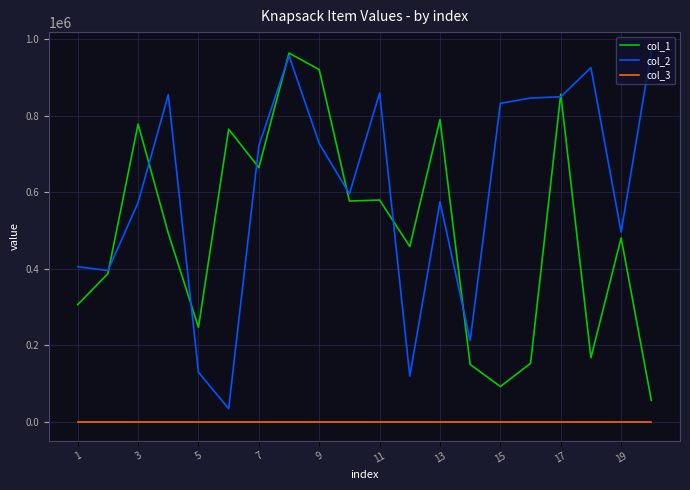

True or false: col_3 and col_2 cross at least once.

False